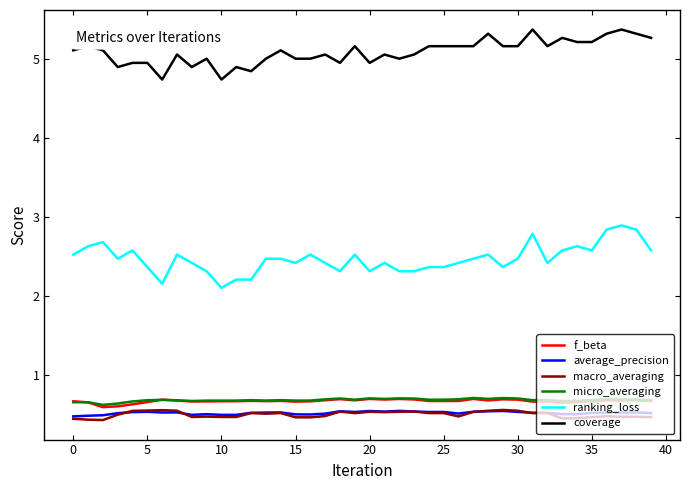

What is the greatest value displayed?

5.4